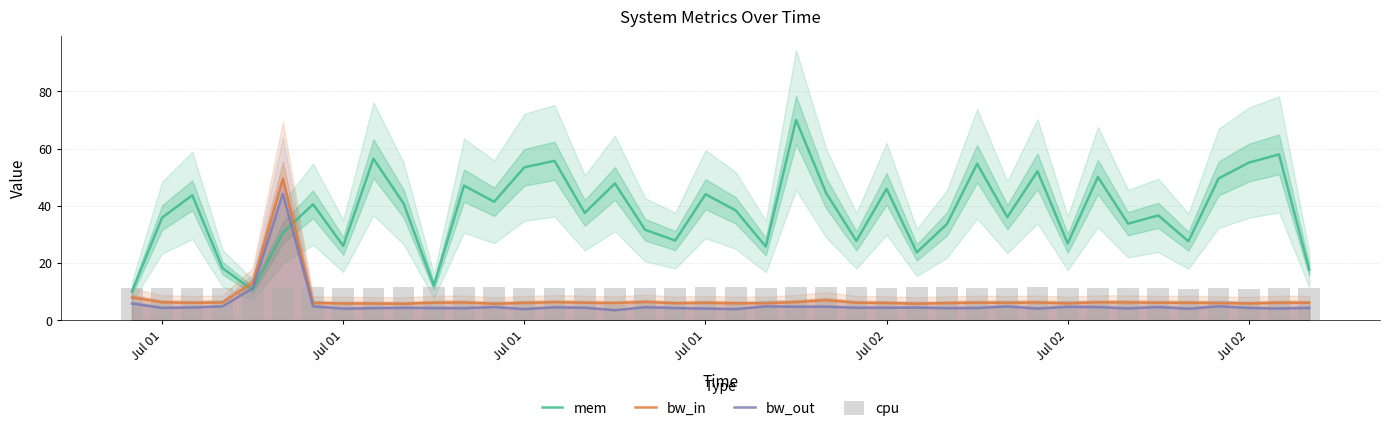

How many series are shown in this chart?

4